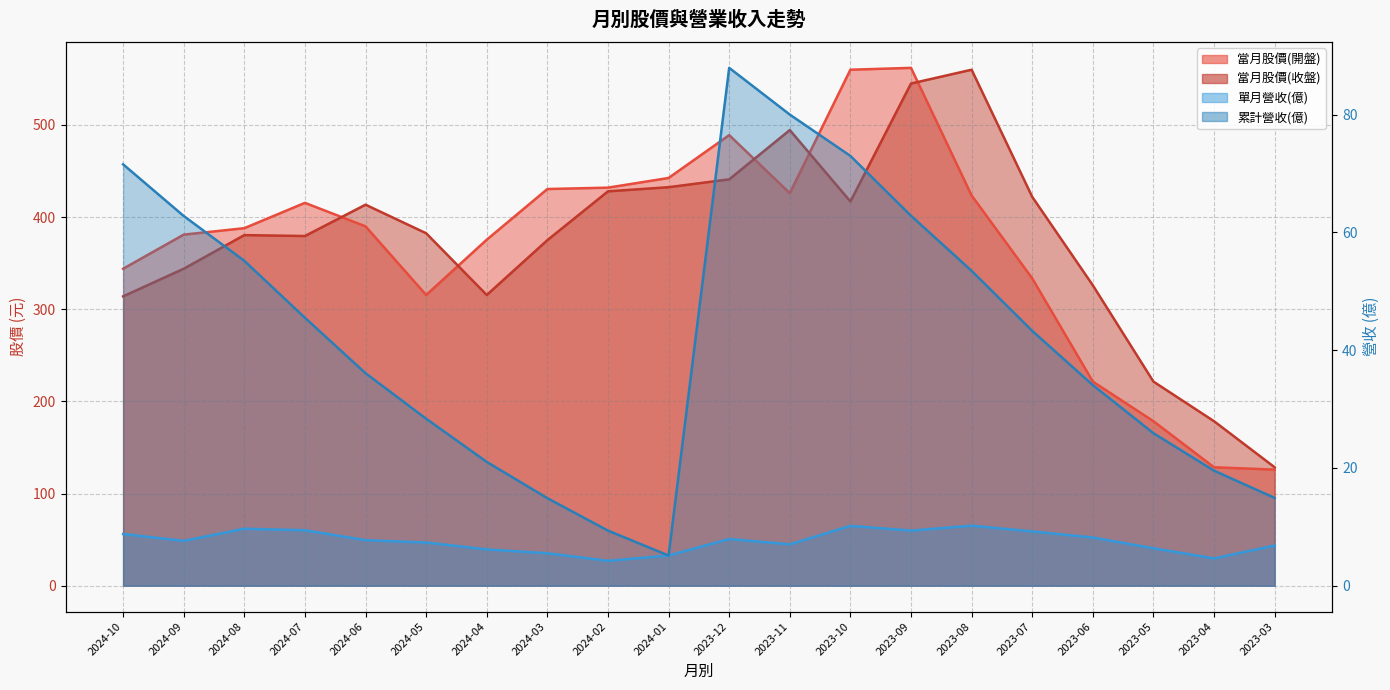

In 當月股價(開盤), how many points are higher than both neighbors (excluding endpoints)?

3